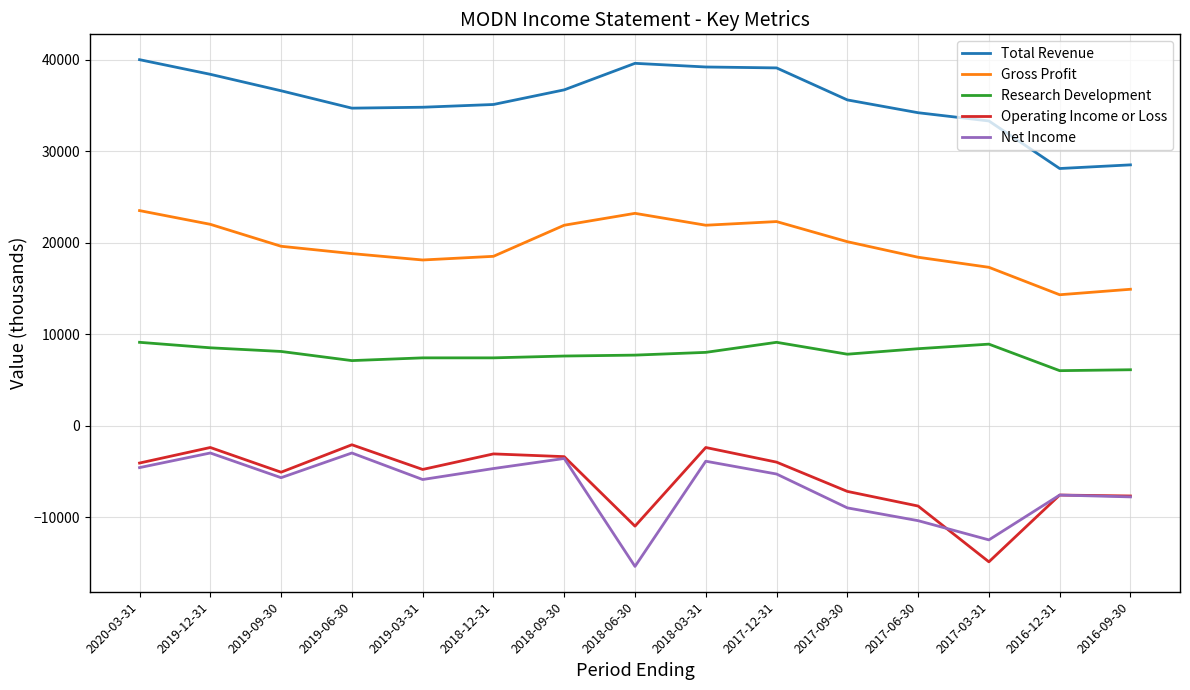

True or false: Operating Income or Loss and Total Revenue intersect in this chart.

False